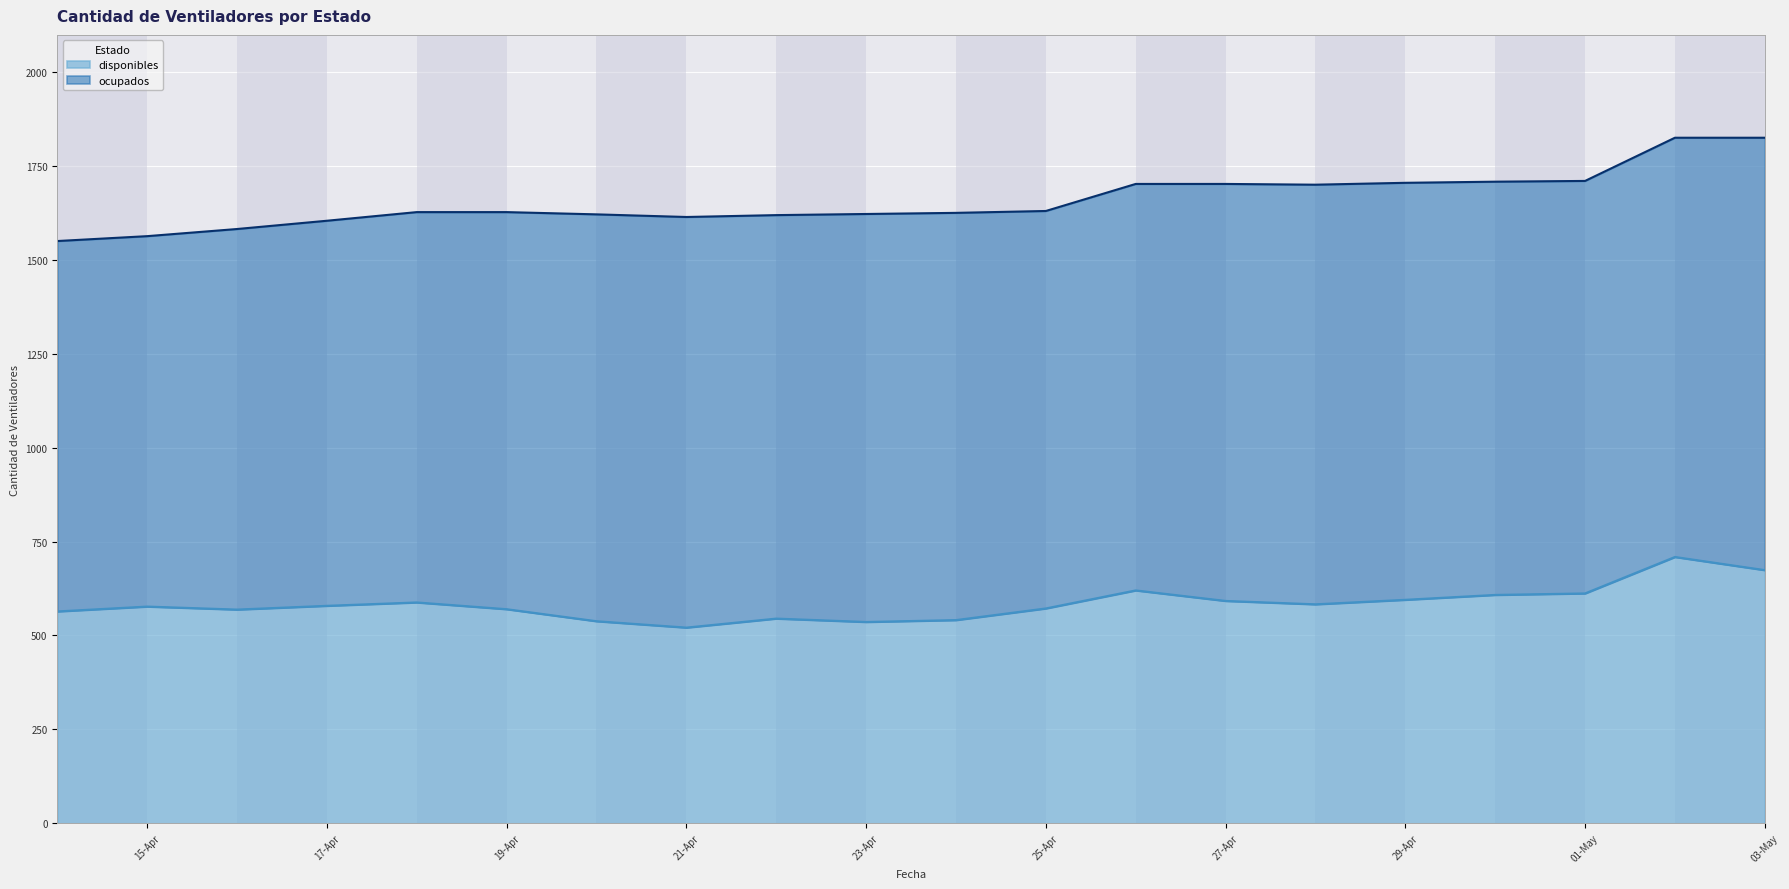

What is the change in value from 2020-04-24 to 2020-05-02?

+168